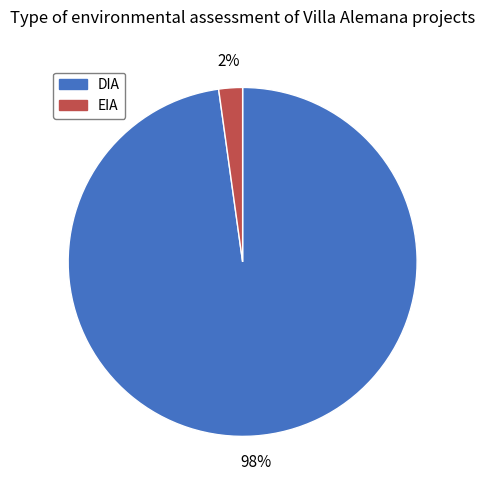

To the nearest percent, what percentage of the pie is EIA?

2%